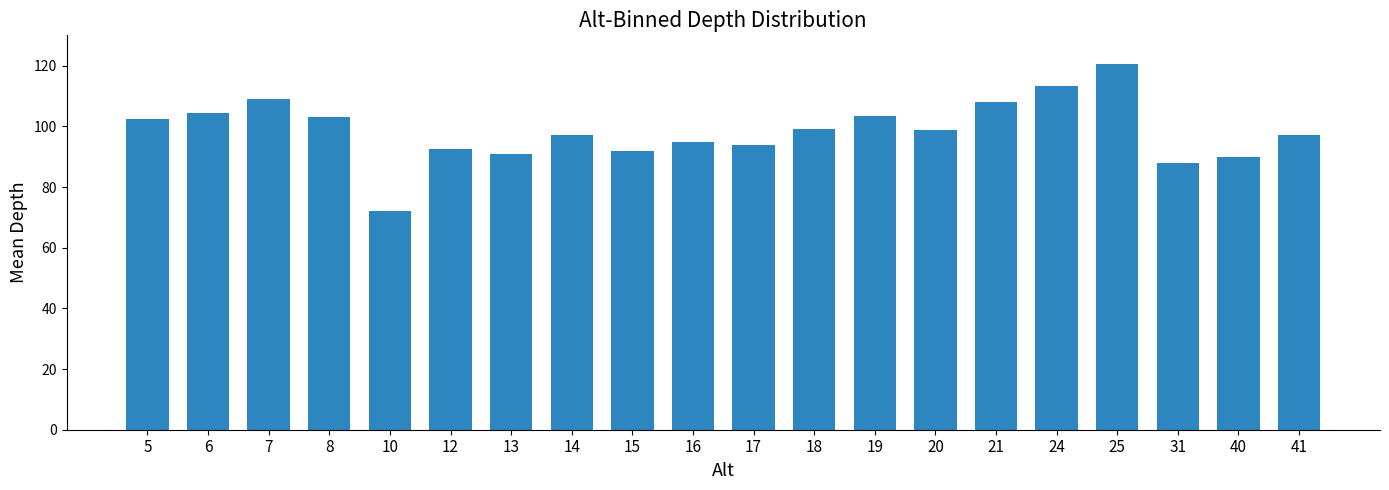

The chart shows a value of 24.4 at 25. True or false?

False